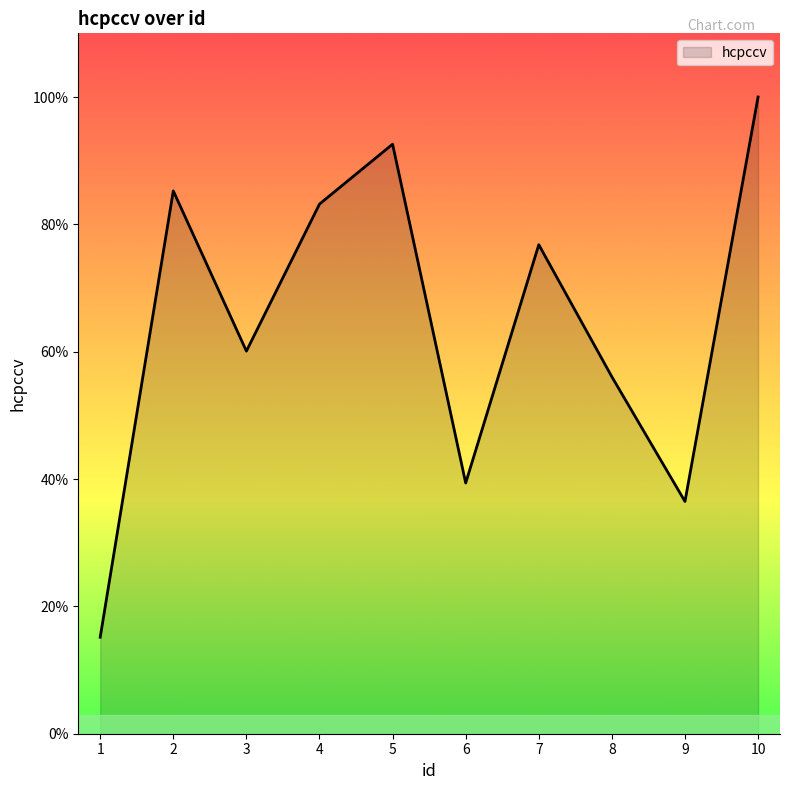

Is it true that the value at 2 is 41978?

False